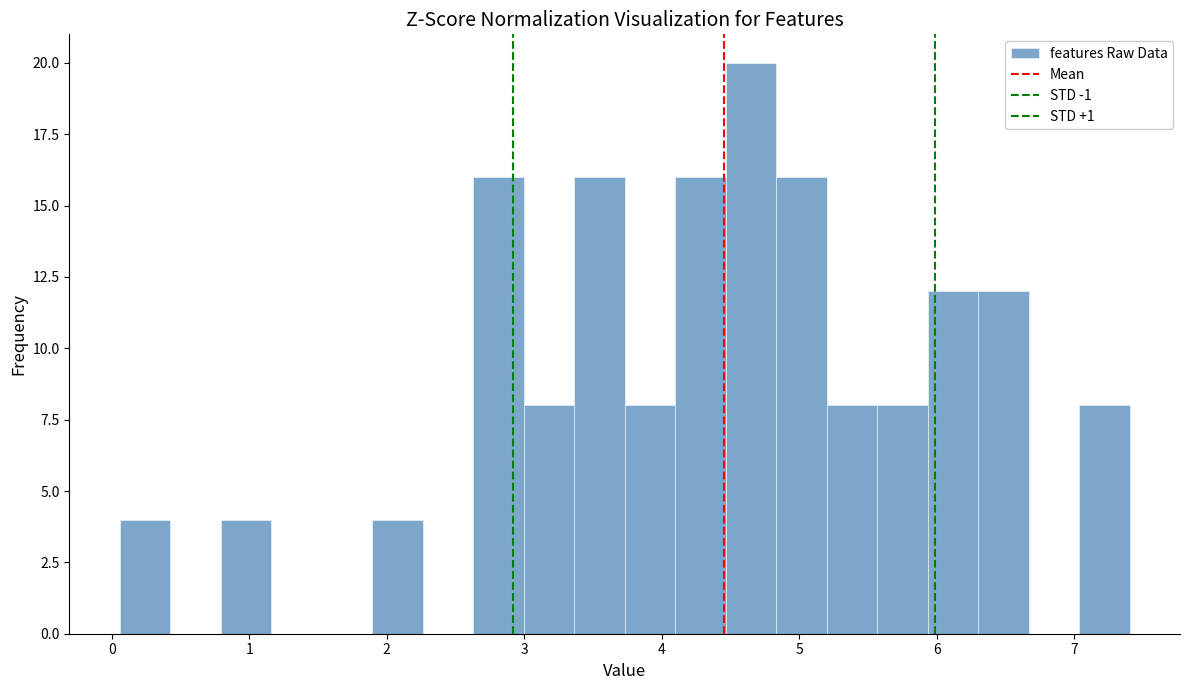

Around what value on the x-axis is the tallest bar? Give the approximate position of its centre, as read against the axis.

4.6